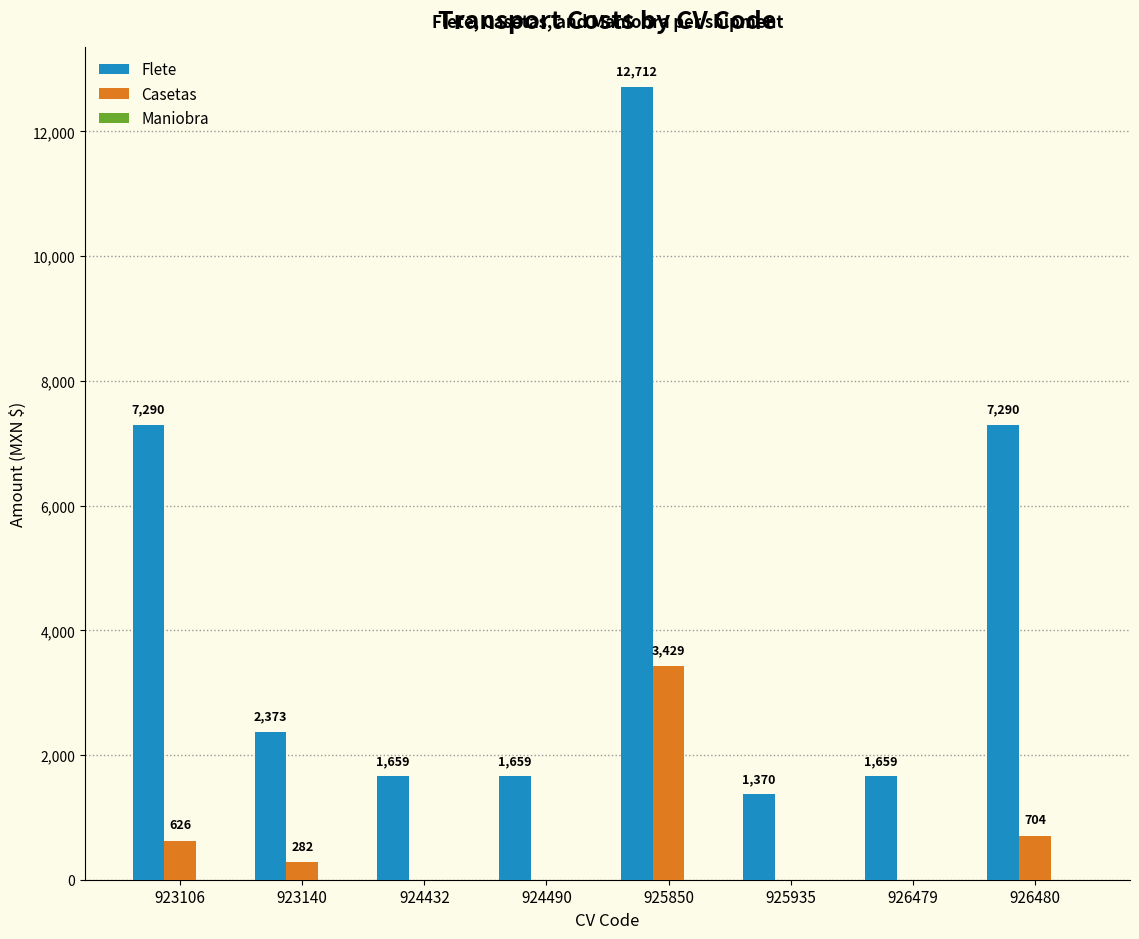

Between 924490 and 926480, which series saw the biggest shift?

Flete